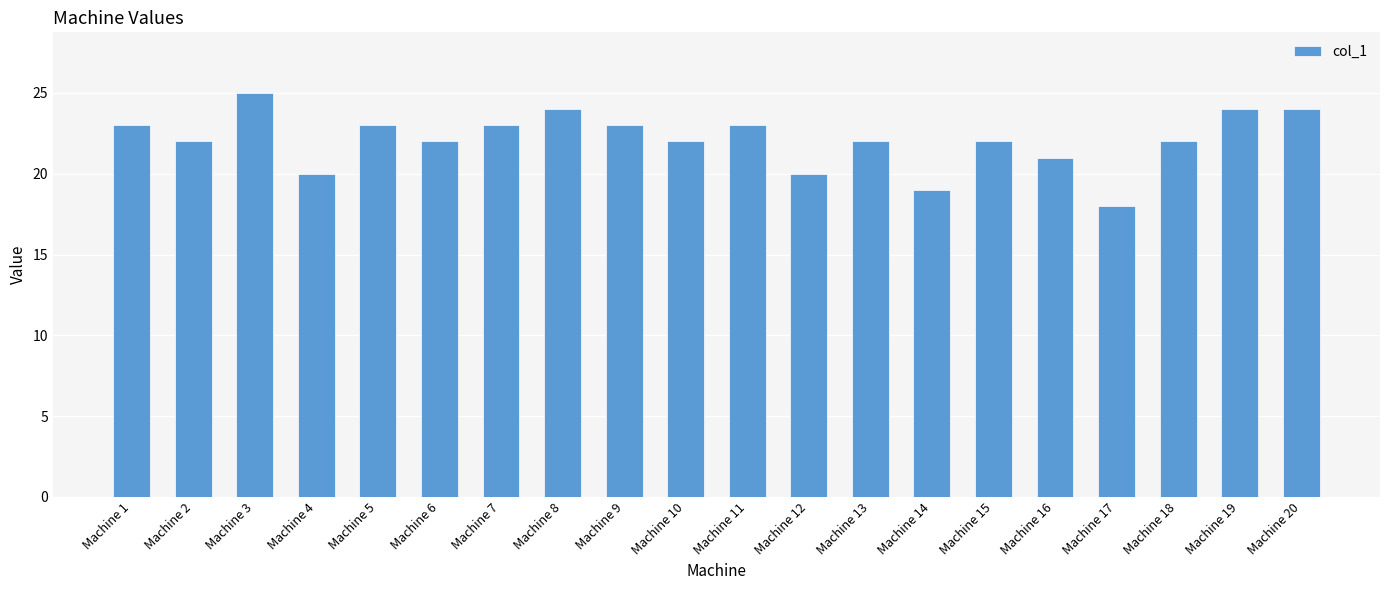

What is the value of the 17th bar from the left?

18